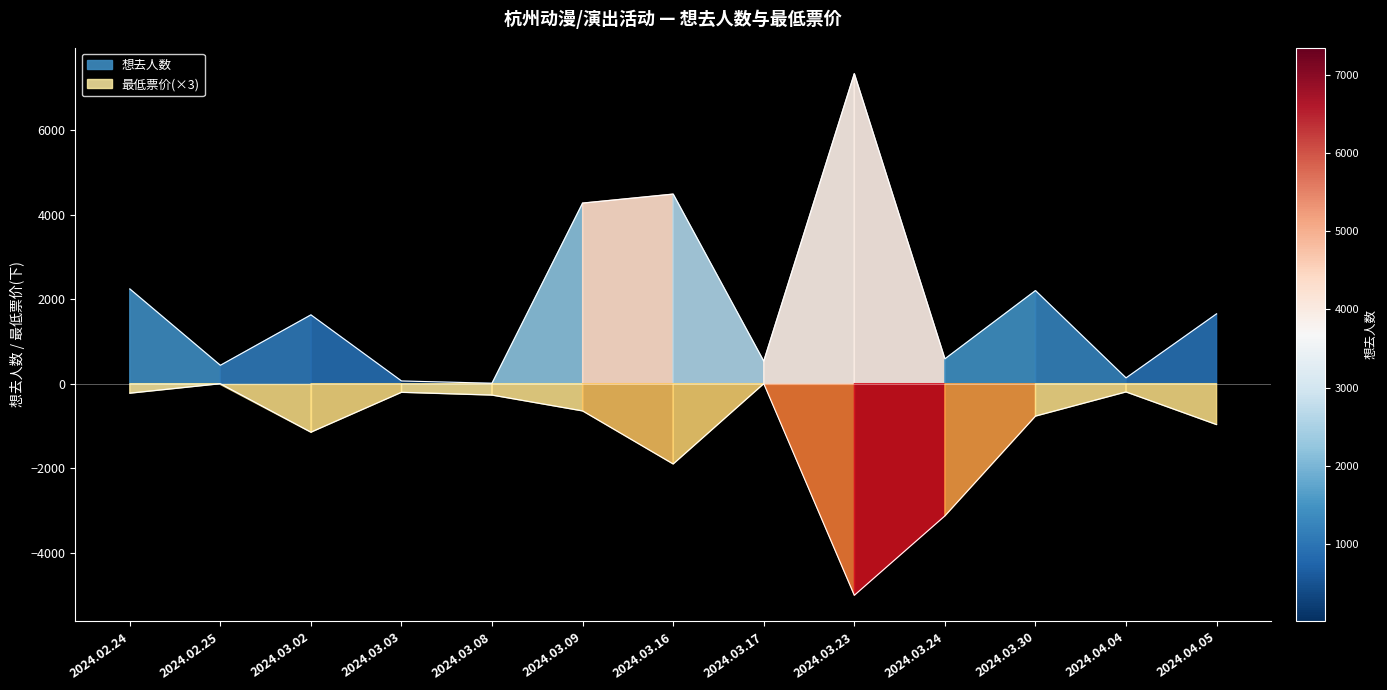

Rank the categories by 最低票价 value from highest to lowest.

2024.02.25, 2024.03.17, 2024.04.04, 2024.03.03, 2024.02.24, 2024.03.08, 2024.03.09, 2024.03.30, 2024.04.05, 2024.03.02, 2024.03.16, 2024.03.24, 2024.03.23